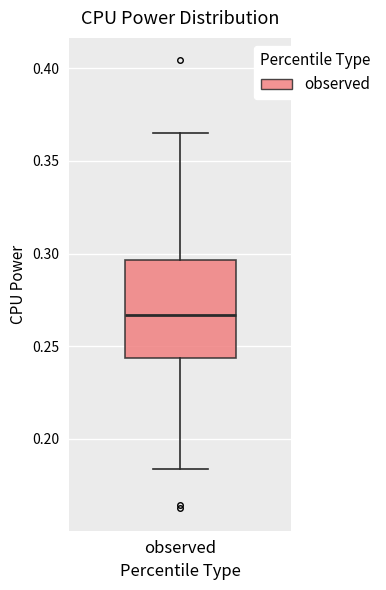

Where is the upper edge of the box for observed on the y-axis? The values are not printed on the chart, so give them approximately, as read against the axis.

0.295